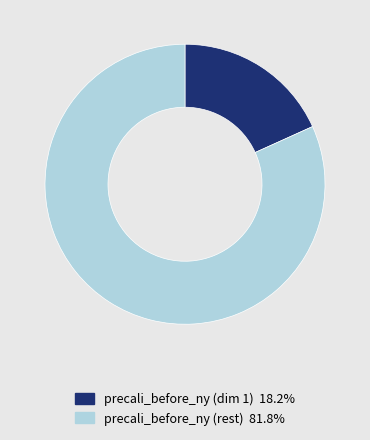

Is the sum of precali_before_ny (dim 1) 18.2% and precali_before_ny (rest) 81.8% greater than half?

Yes